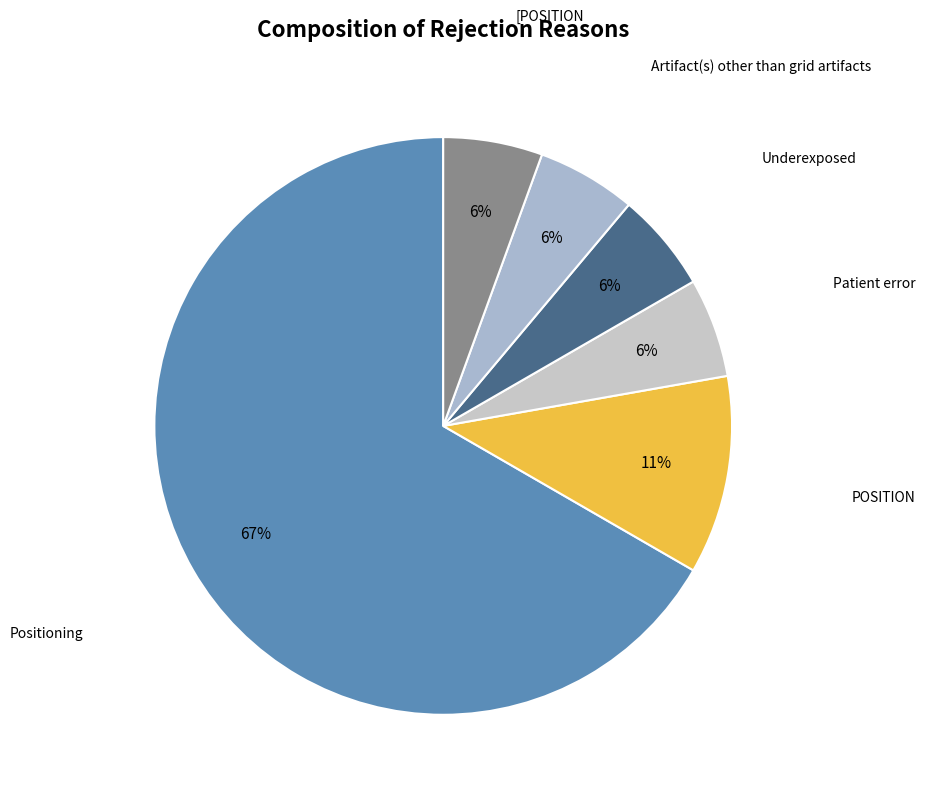

How many segments does this pie chart have?

6